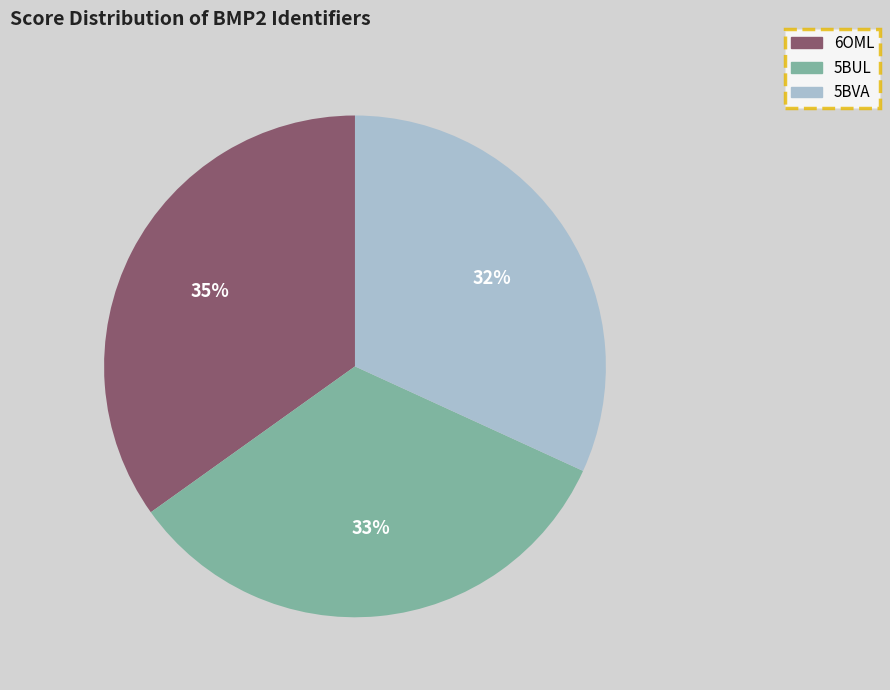

Combined, do 5BUL and 5BVA account for over 50%?

Yes